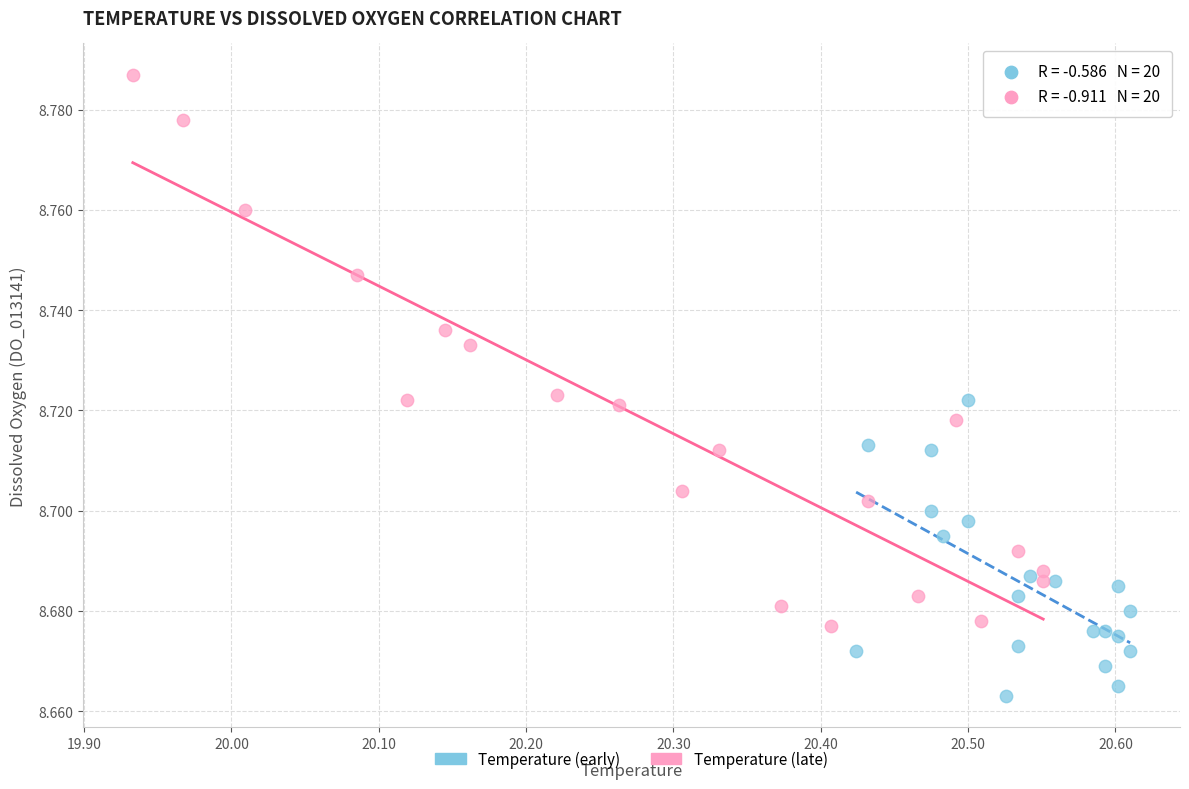

Which series has the widest spread of Y values?

Temperature (late)